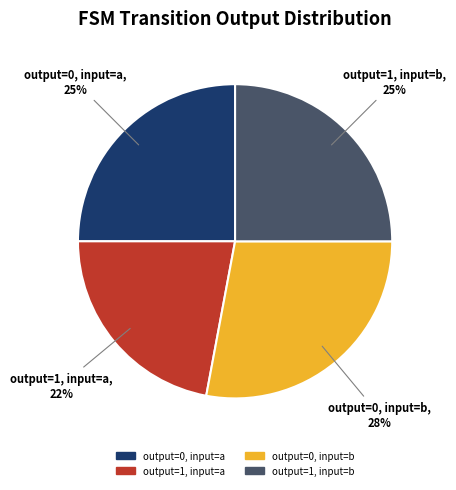

What is the smallest slice in the pie chart?

output=1, input=a